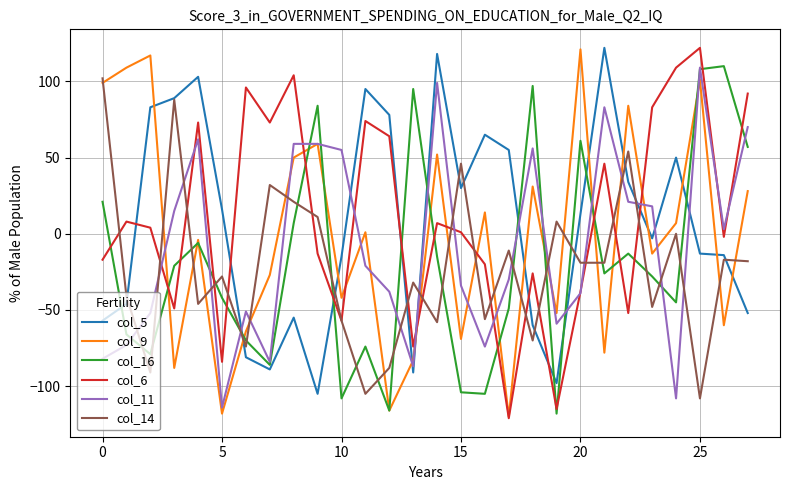

True or false: col_11 and col_5 cross at least once.

True